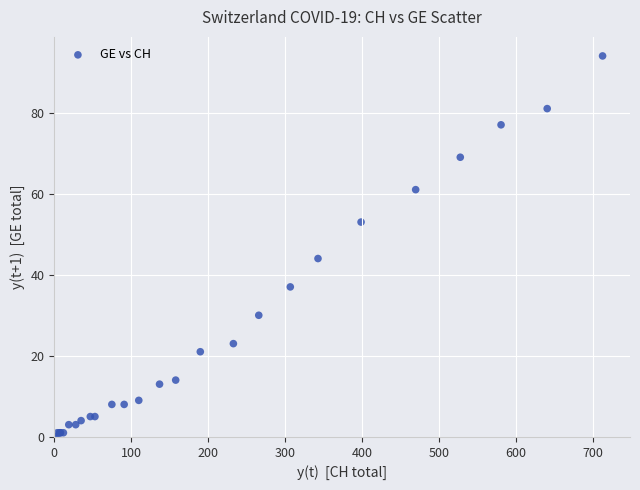

What Y value in the scatter plot is closest to 47?

44